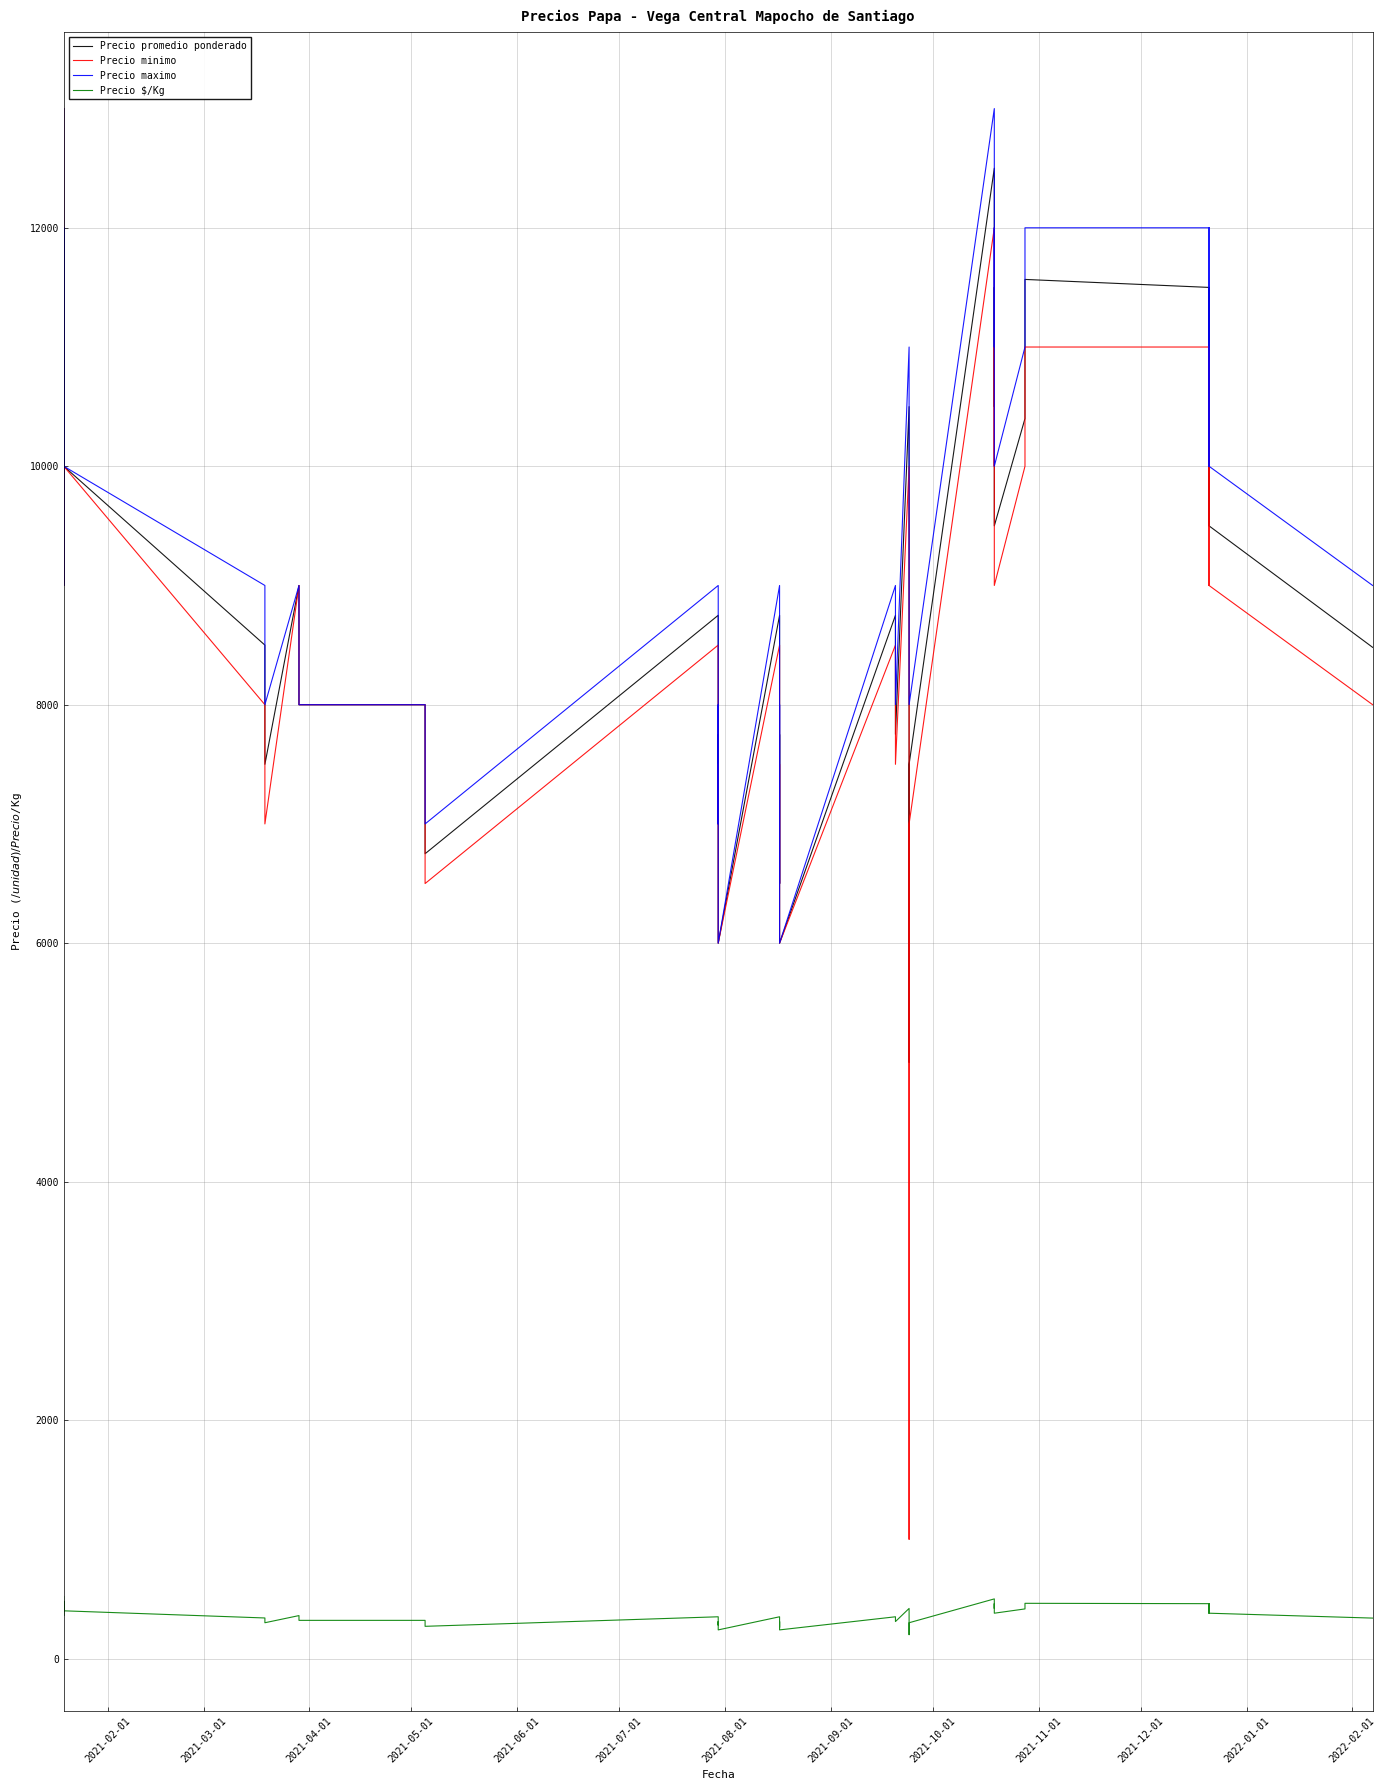

What is the value of the Precio maximo point at the 37th from the left?

10000